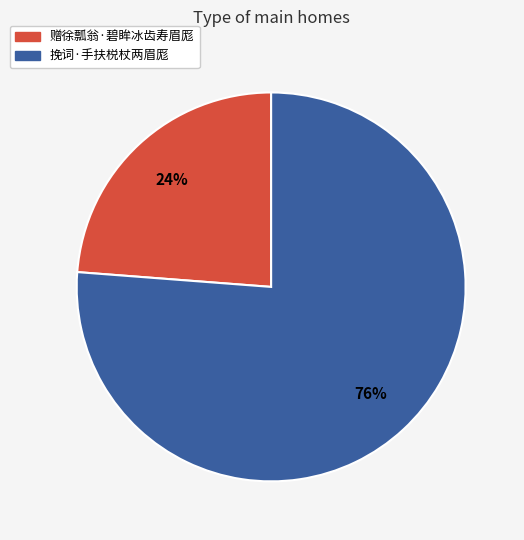

To the nearest percent, what portion does 挽词·手扶棁杖两眉厖 represent?

76%